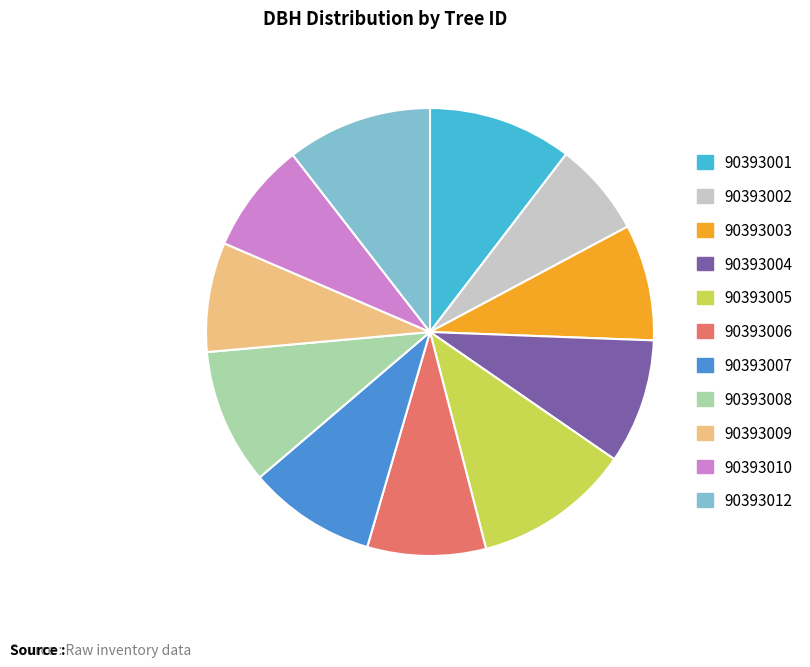

Combined, do 90393002 and 90393003 account for over 50%?

No